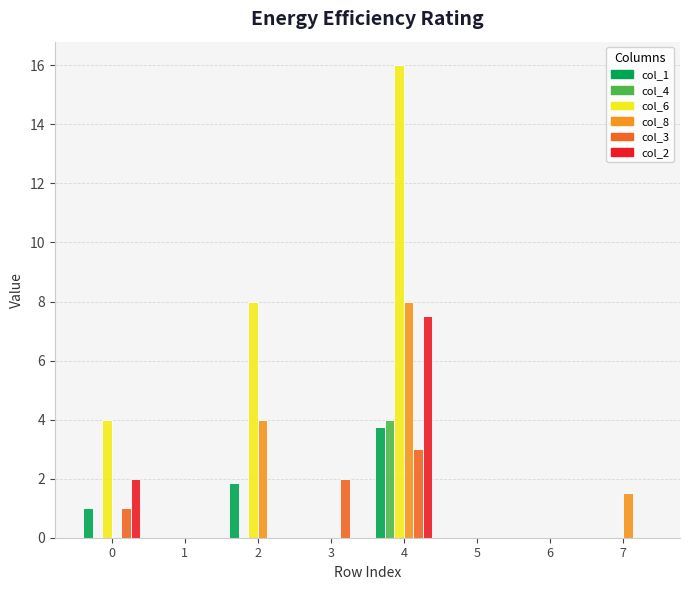

True or false: col_6 has a value of 9.4 at 7.

False